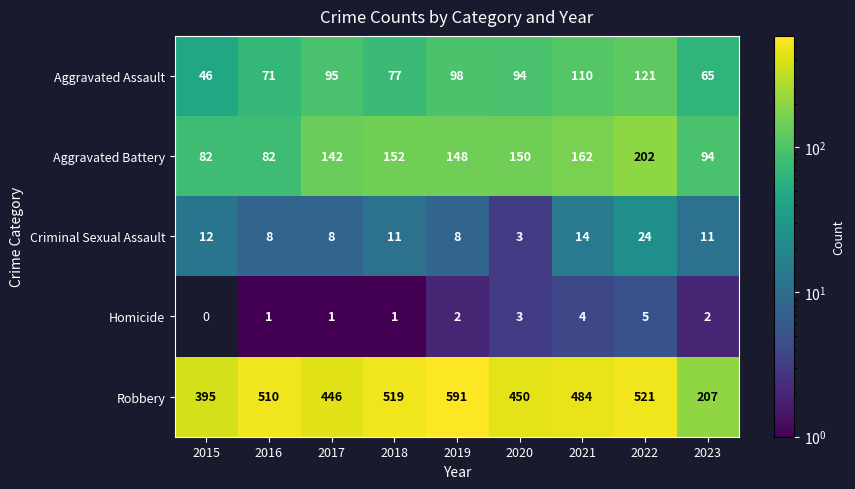

Between 2020 and 2023, which is larger?

2020